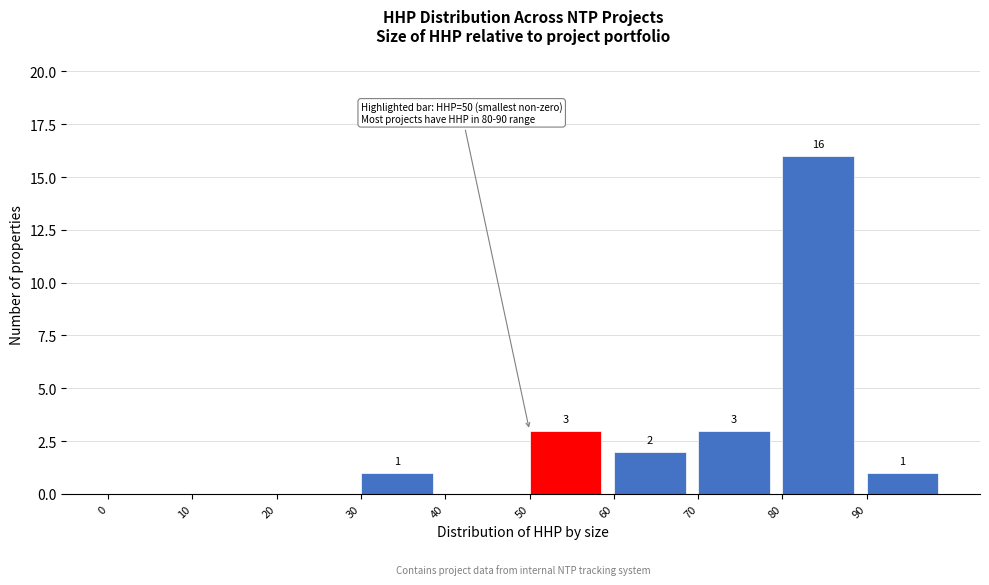

Which range on the x-axis has the tallest bar?

80 to 90